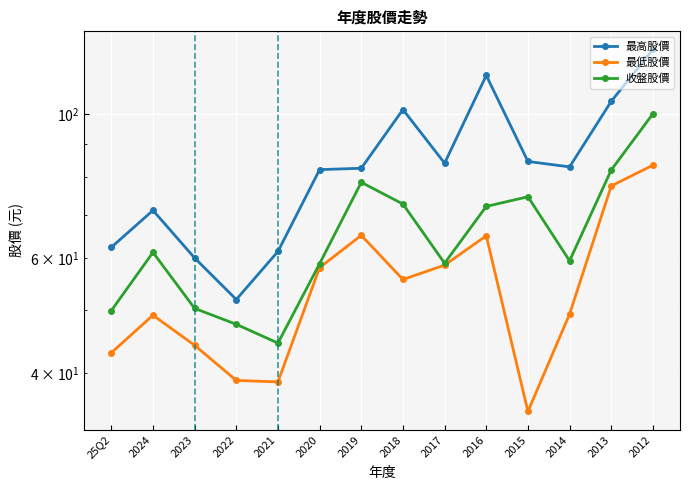

At which label is 最高股價 closest to 88?

2015